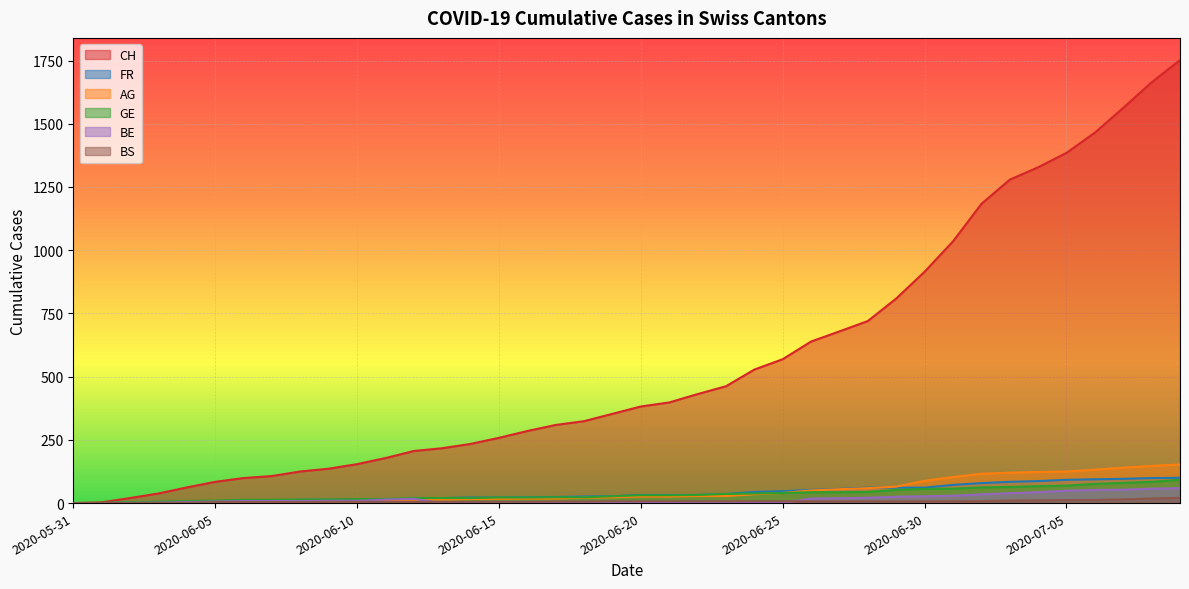

What is the label of the 38th point from the right?

2020-06-02